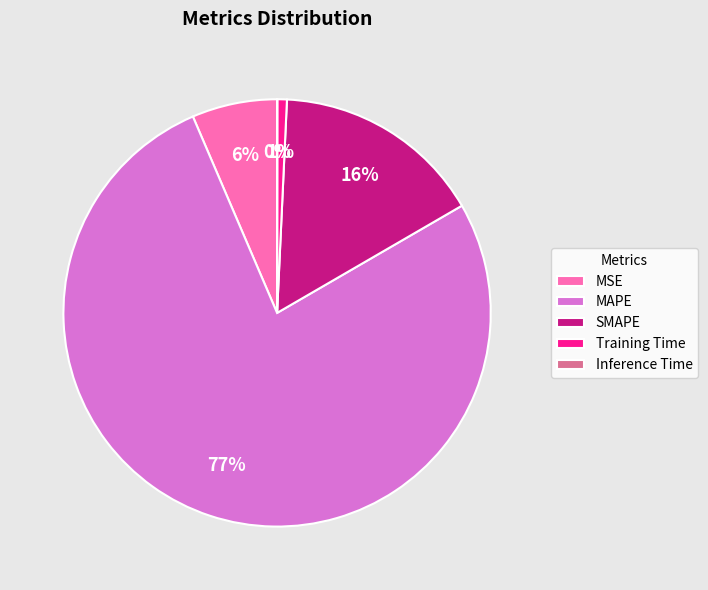

Which category accounts for the majority?

MAPE